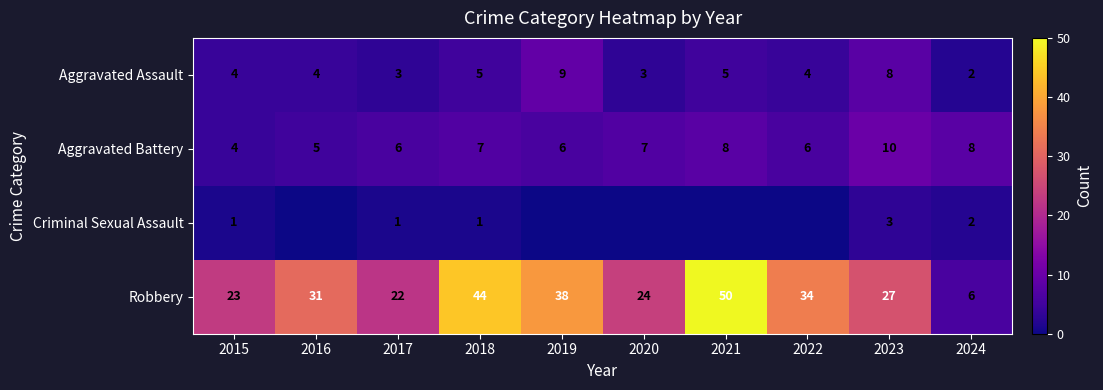

What is the approximate value of Robbery at 2018, to the nearest 10?

40